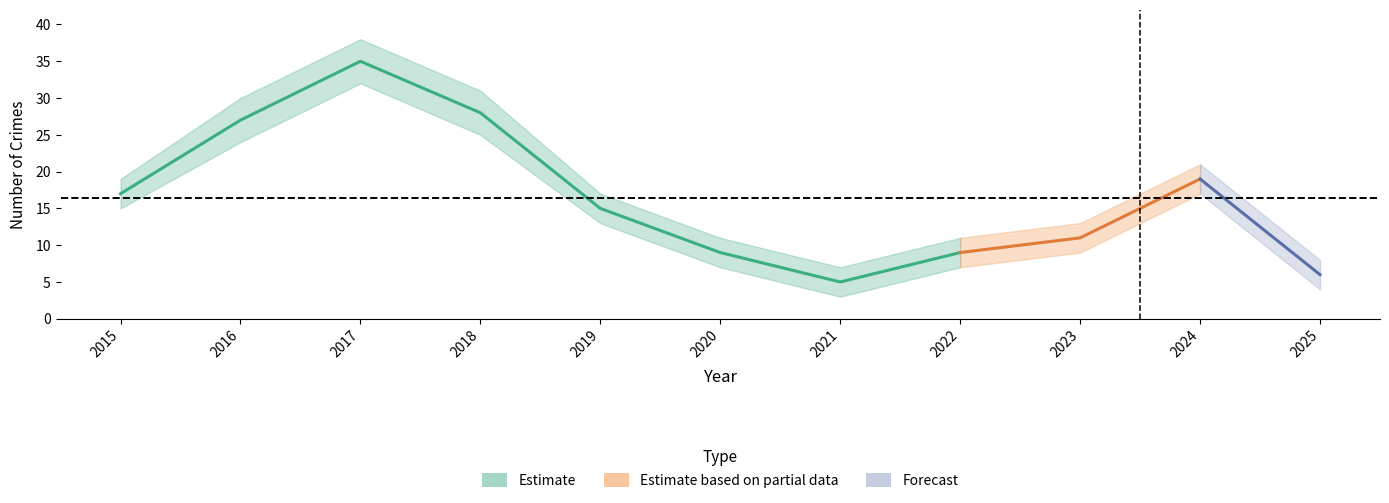

What is the difference between the maximum and minimum values in the Total series?

30